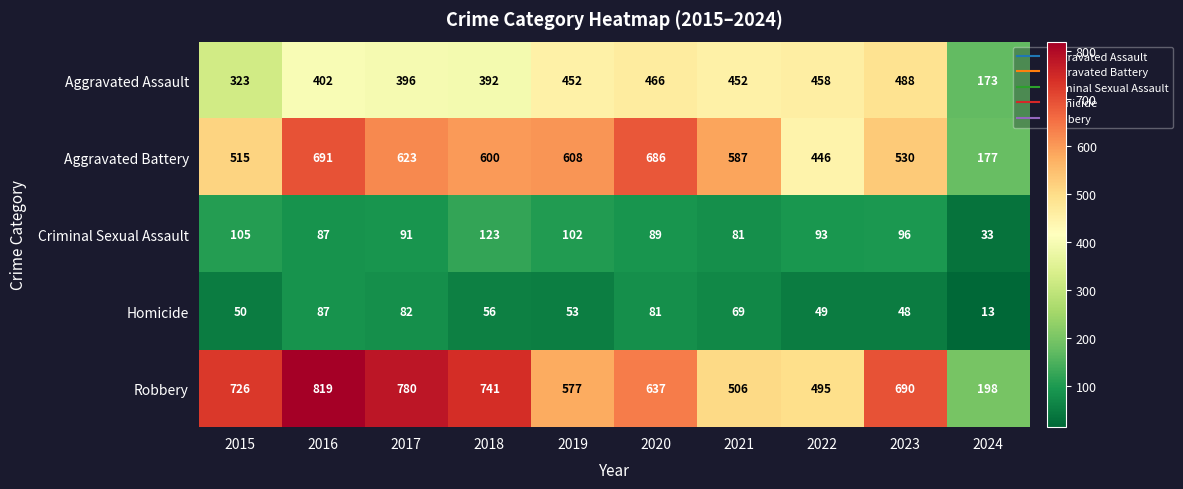

Where does the Aggravated Battery series first go above 600?

2016